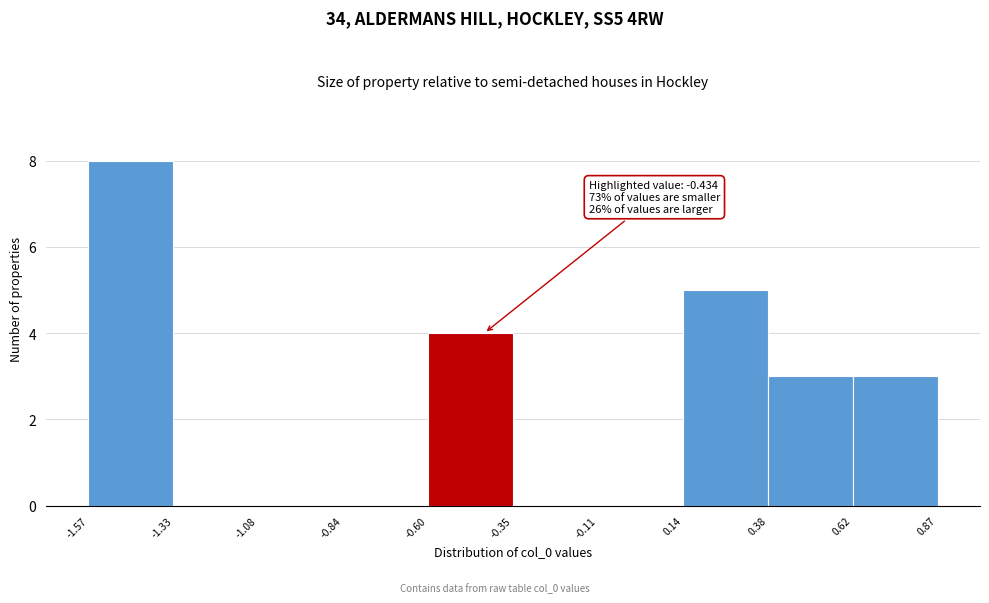

Over which range of the x-axis is the bar tallest?

-1.57 to -1.33